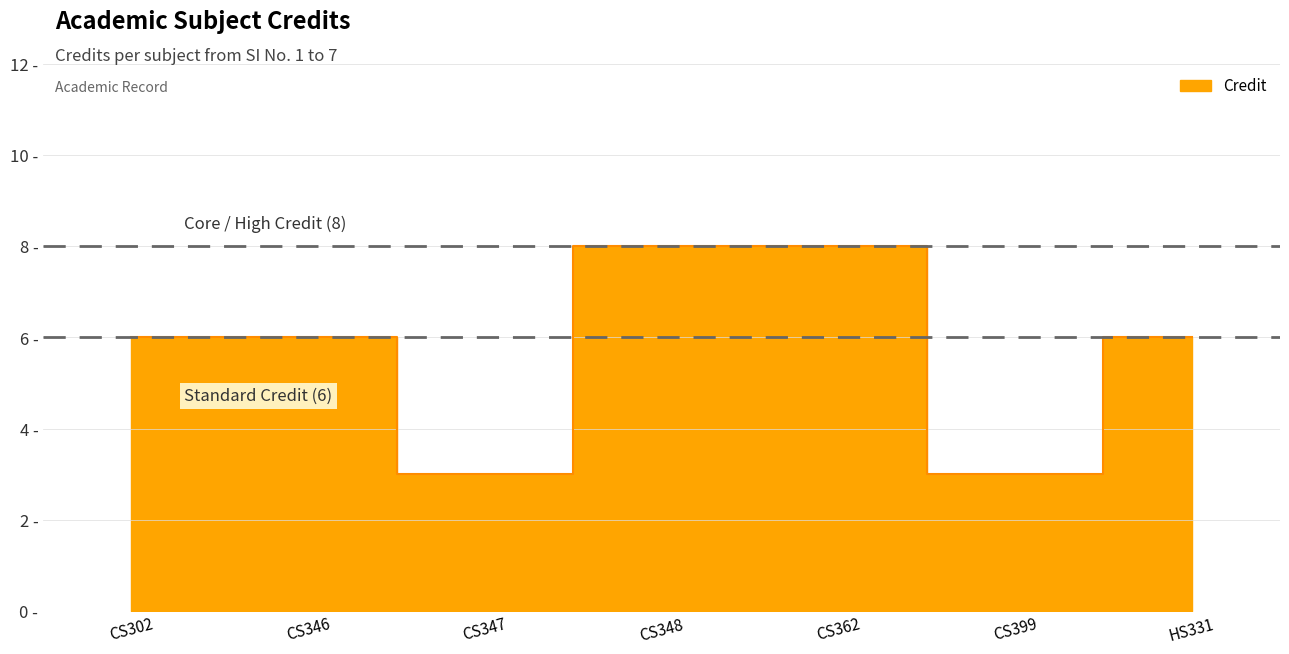

At which category does the data reach its first local valley?

CS347